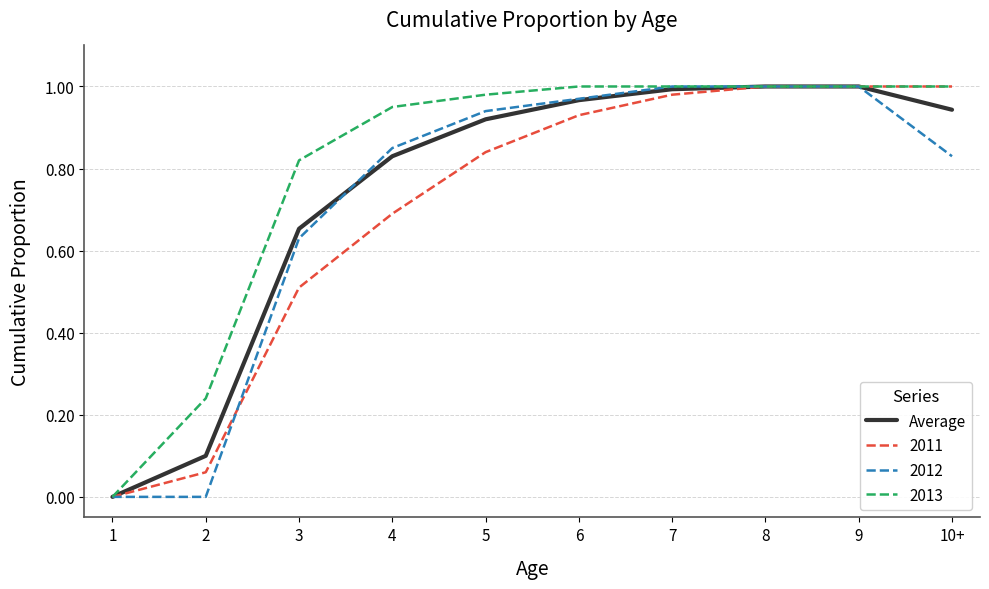

Which series has the largest total across all categories?

2013